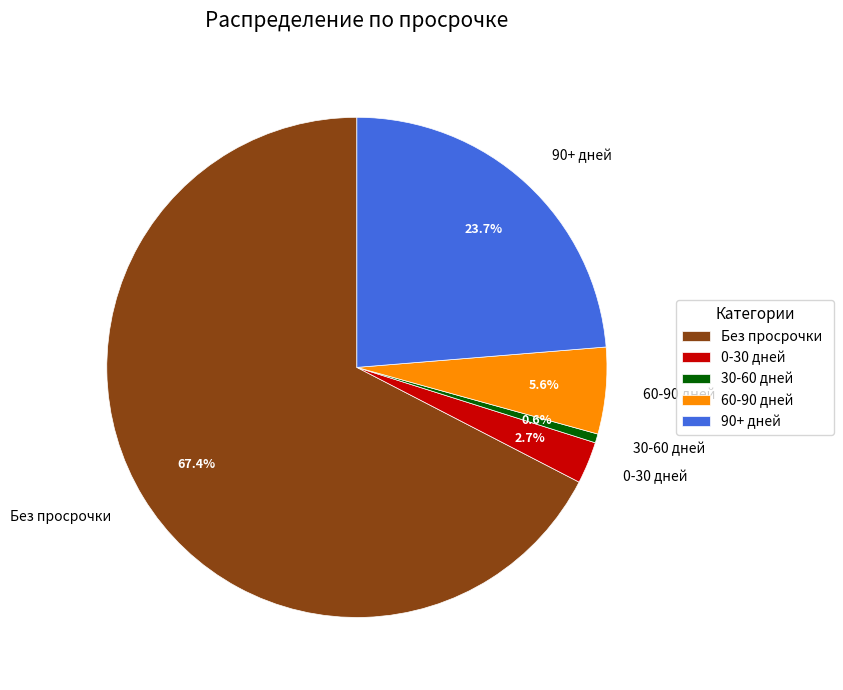

How many segments does this pie chart have?

5